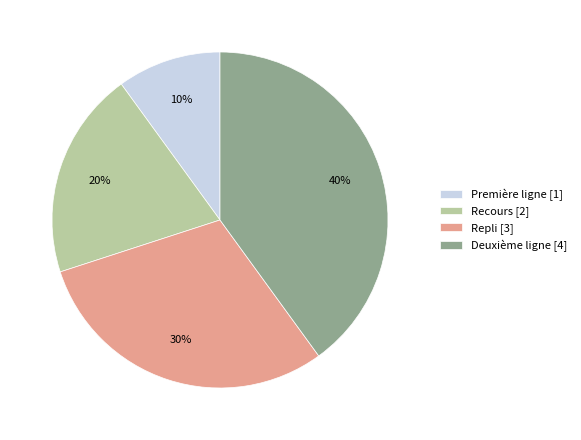

Between Deuxième ligne [4] and Recours [2], which is larger?

Deuxième ligne [4]